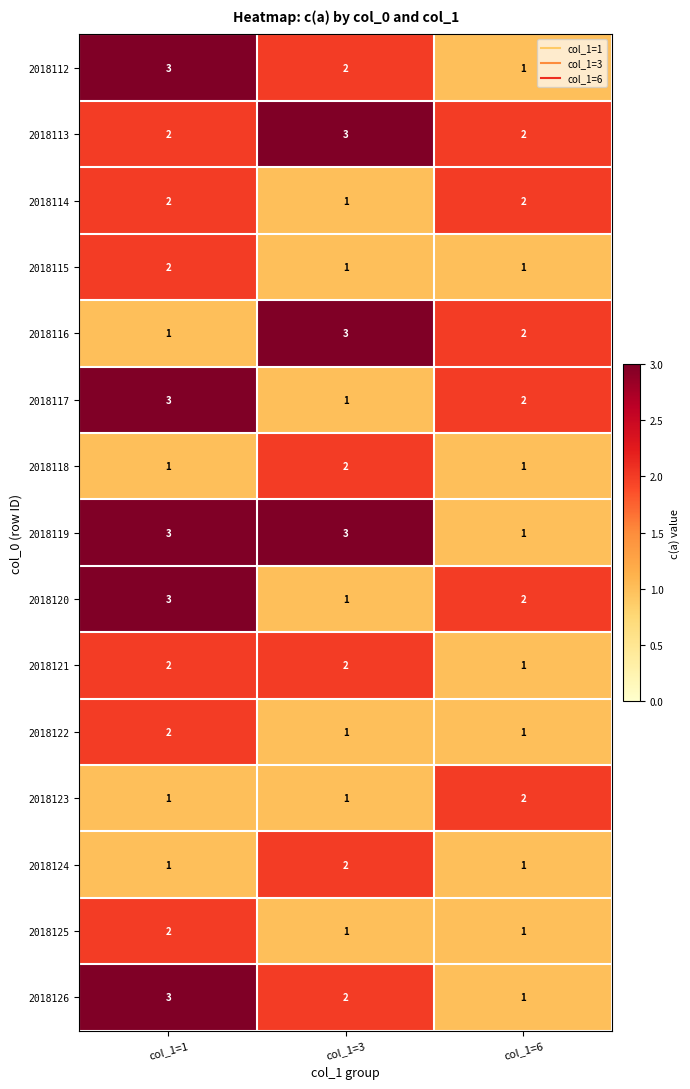

At which category is the sum across all series the highest?

col_1=1